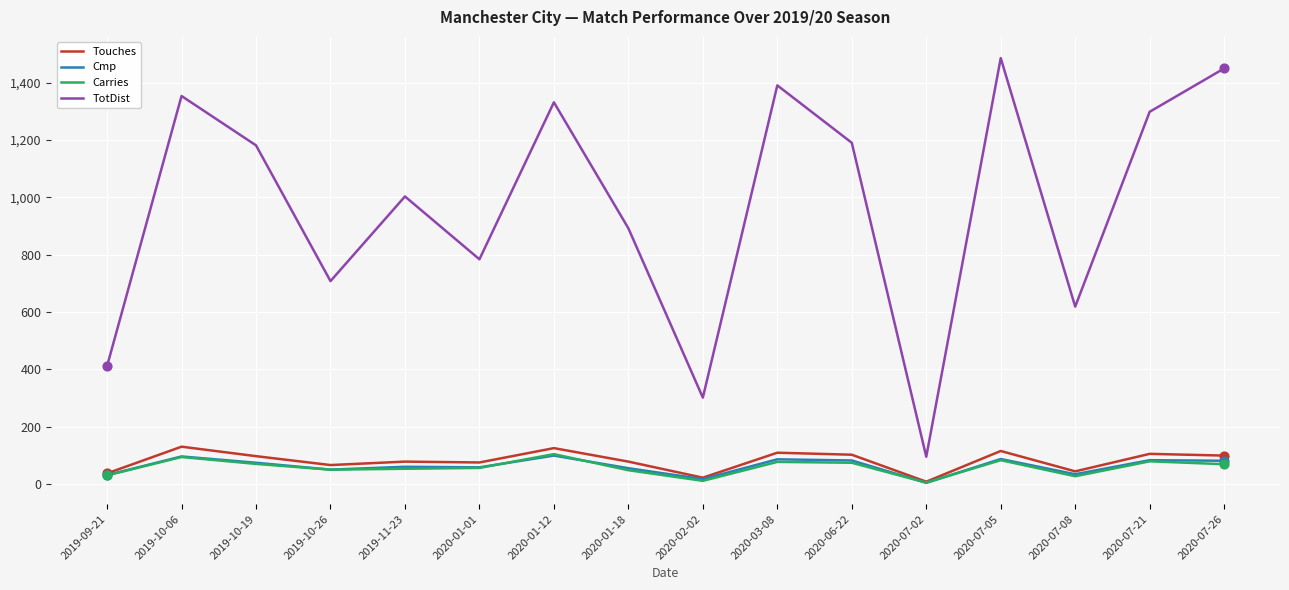

Which series has the largest total across all categories?

TotDist